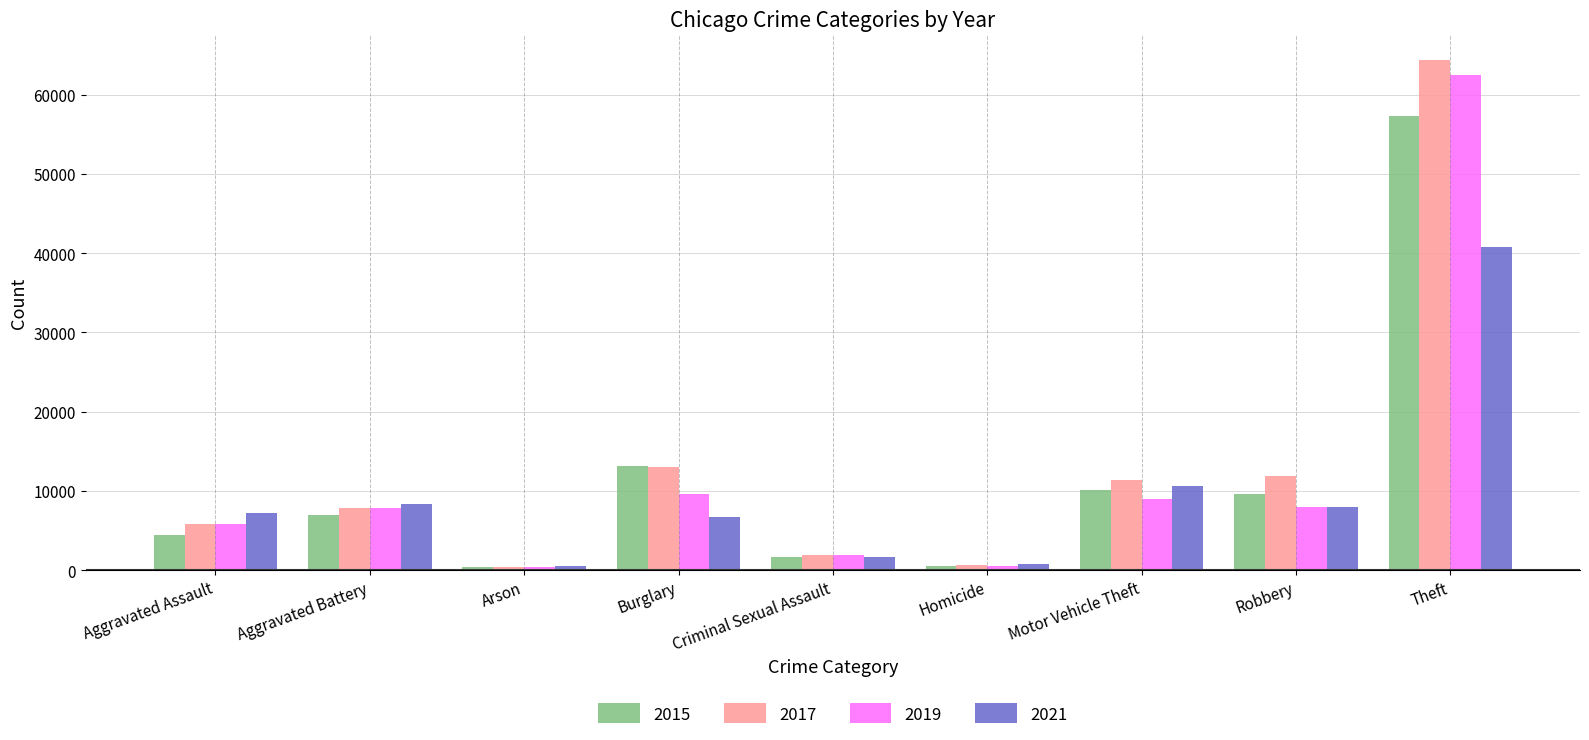

How many data points in 2015 are less than 7018?

4